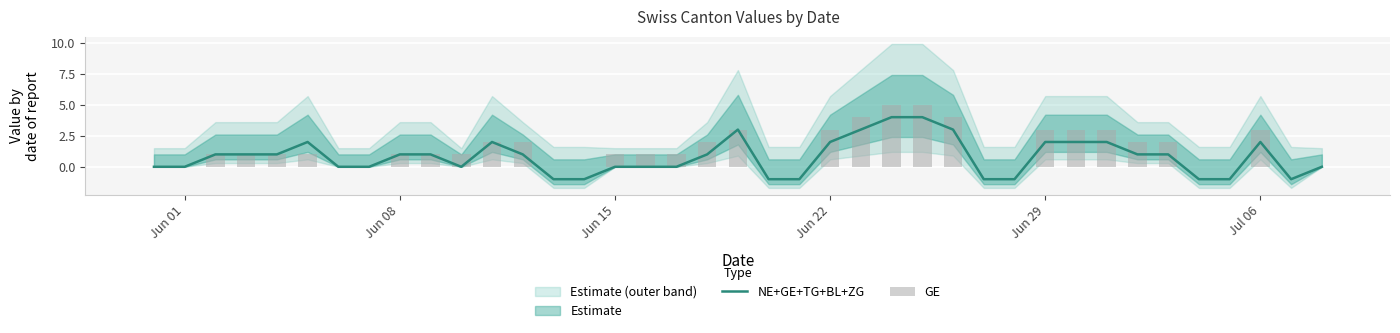

What is the value of the NE+GE+TG+BL+ZG bar at the 33rd from the left?

1